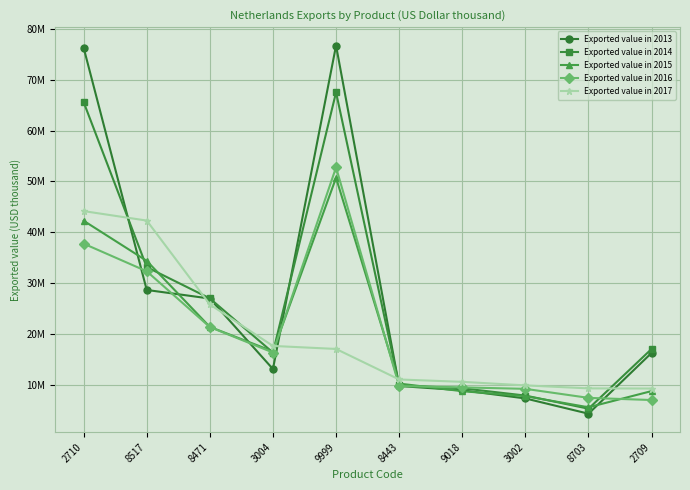

What are all the series names shown in the legend?

Exported value in 2013, Exported value in 2014, Exported value in 2015, Exported value in 2016, Exported value in 2017